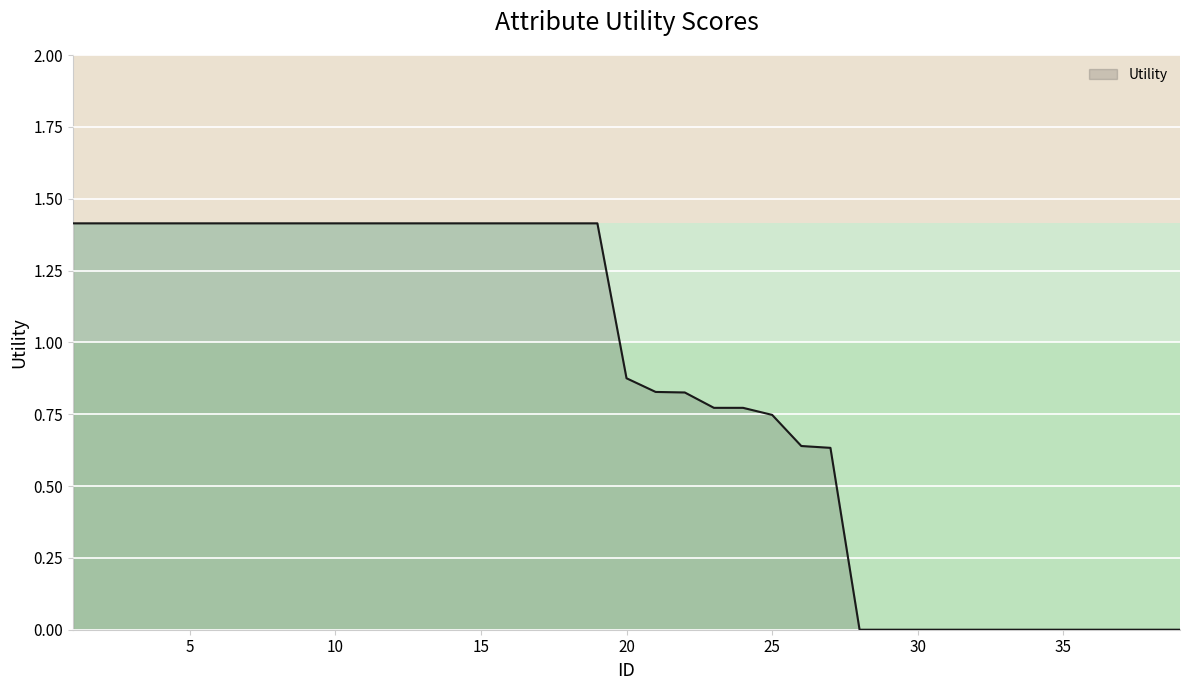

What is the maximum value shown in the chart?

1.4